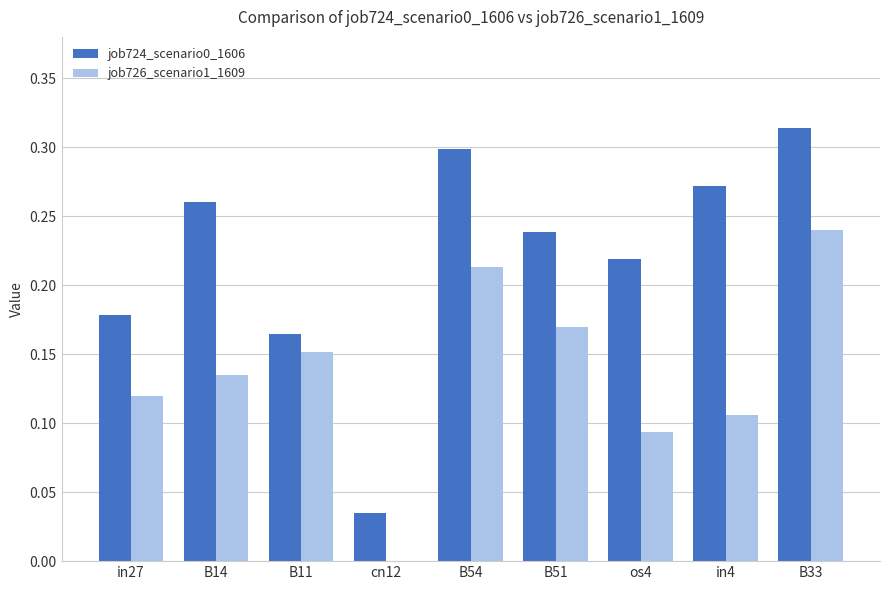

What is the sum of the job726_scenario1_1609 values at B51 and B54?

0.4